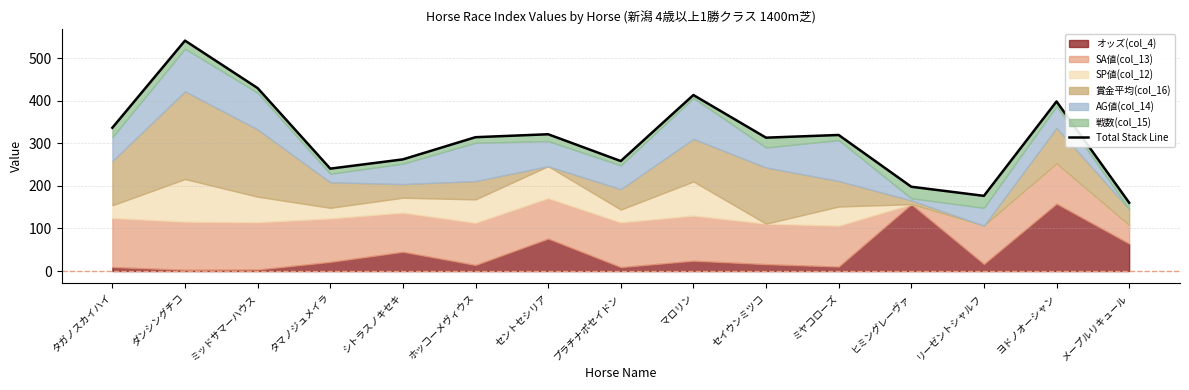

Which category has the lowest value across all series?

メープルリキュール